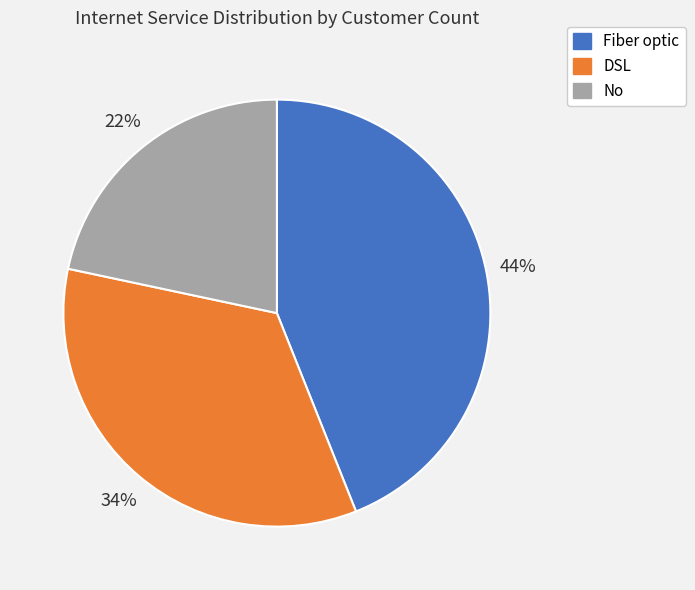

To the nearest percent, what is the difference between the largest and smallest slice percentages?

22%